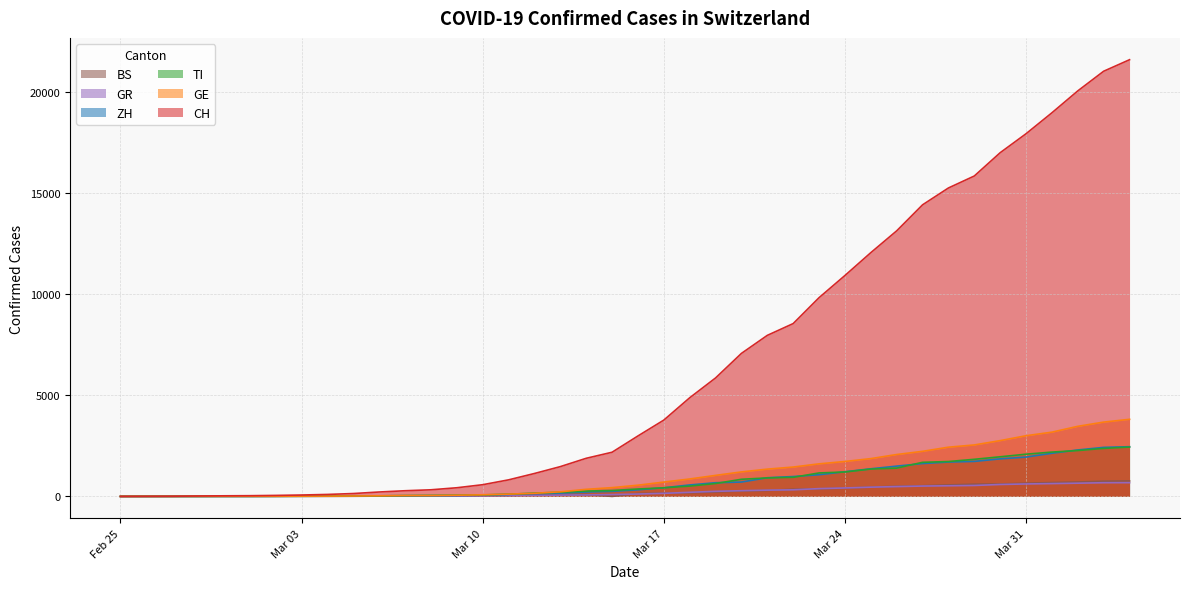

True or false: GR and ZH intersect in this chart.

False